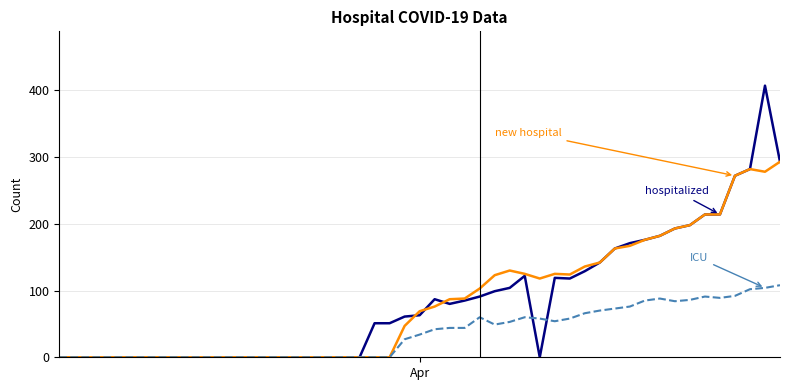

What is the maximum value shown in the chart?

407